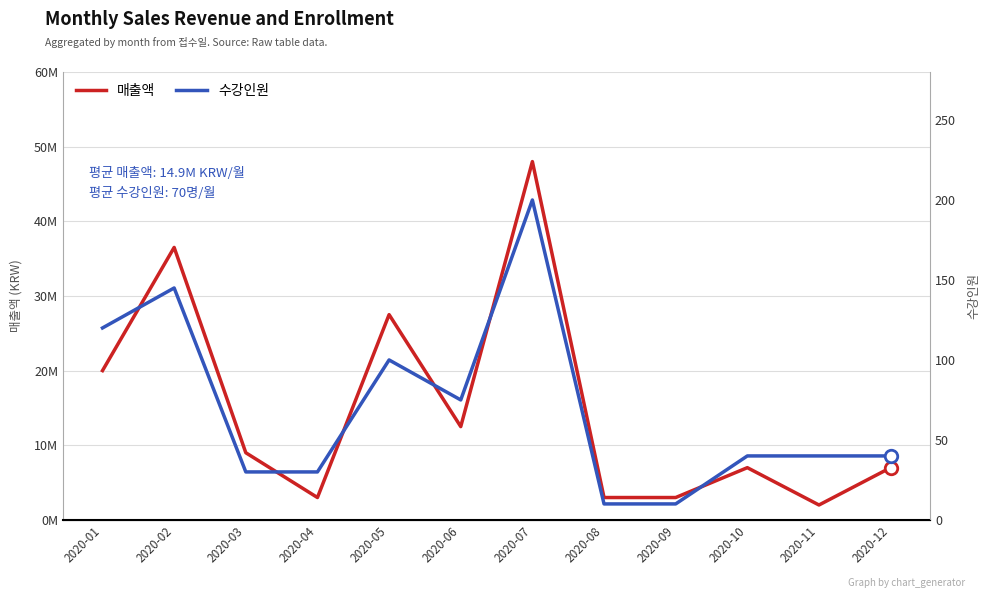

How many interior local valleys does the 매출액 series have?

3